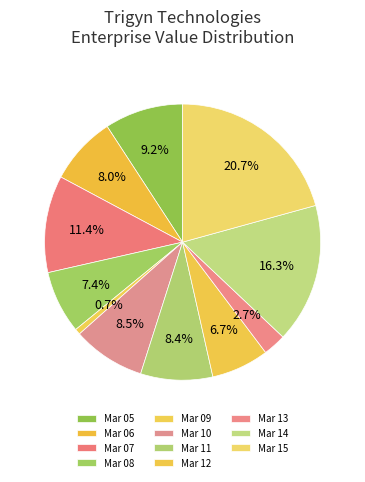

Is the sum of Mar 08 and Mar 06 greater than half?

No